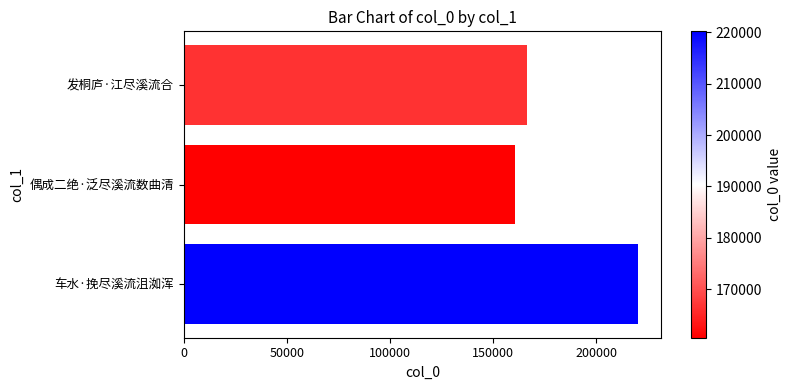

Which category has the lowest value across all series?

偶成二绝·泛尽溪流数曲清